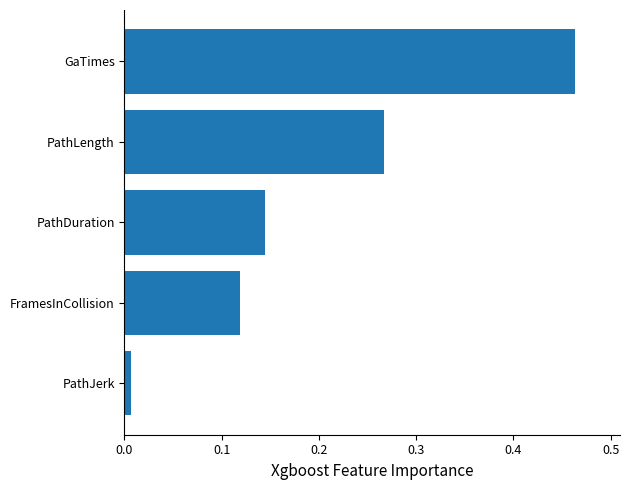

Rank the categories by value from highest to lowest.

GaTimes, PathLength, PathDuration, FramesInCollision, PathJerk